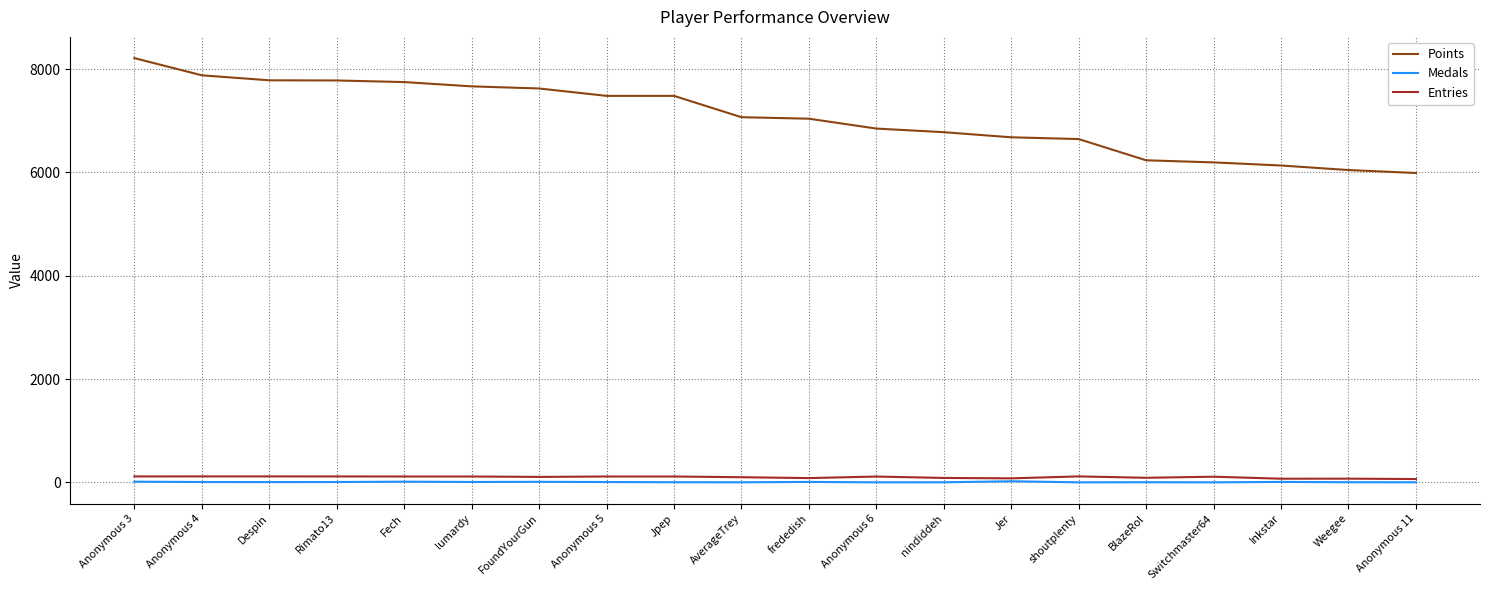

What is the maximum value for Points?

8213